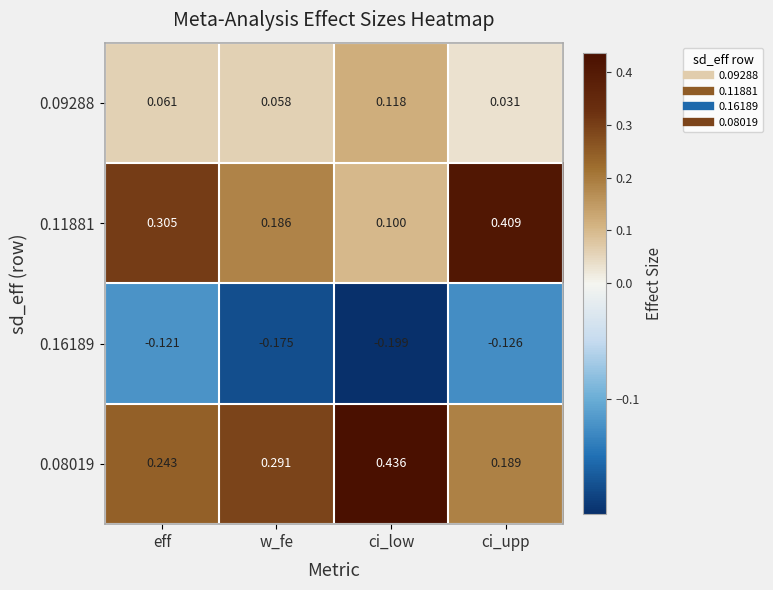

List the labels in order of 0.09288 value, smallest first.

ci_upp, w_fe, eff, ci_low